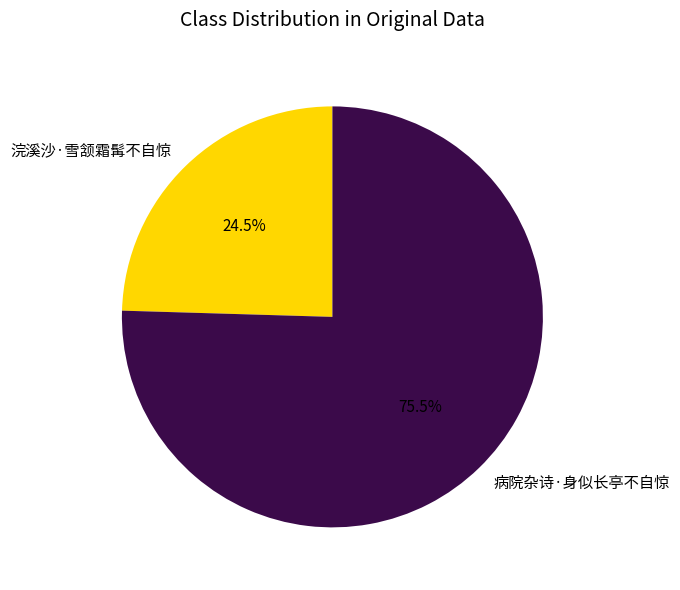

How much of the chart is everything except 病院杂诗·身似长亭不自惊?

24.5%